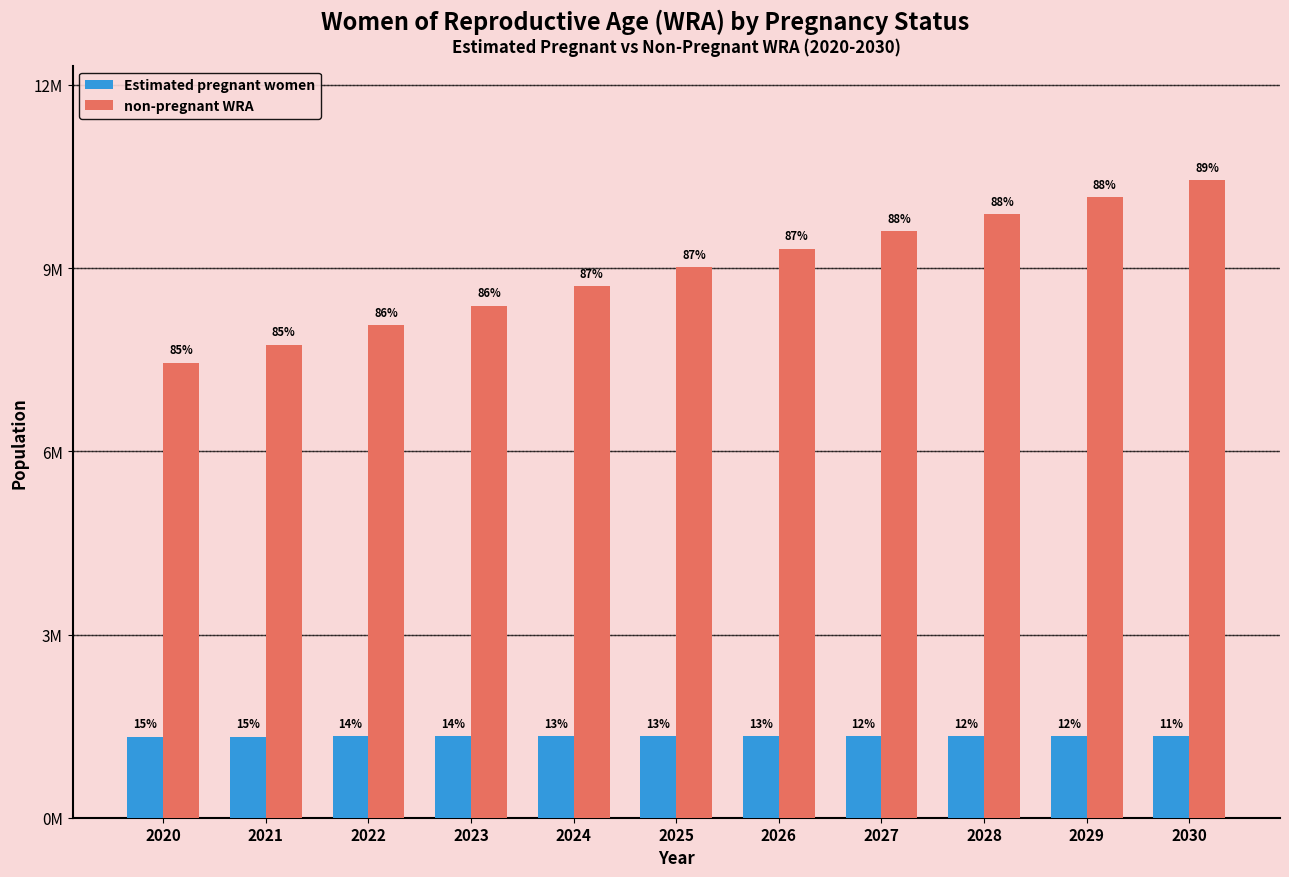

What are all the series names shown in the legend?

Estimated pregnant women, non-pregnant WRA